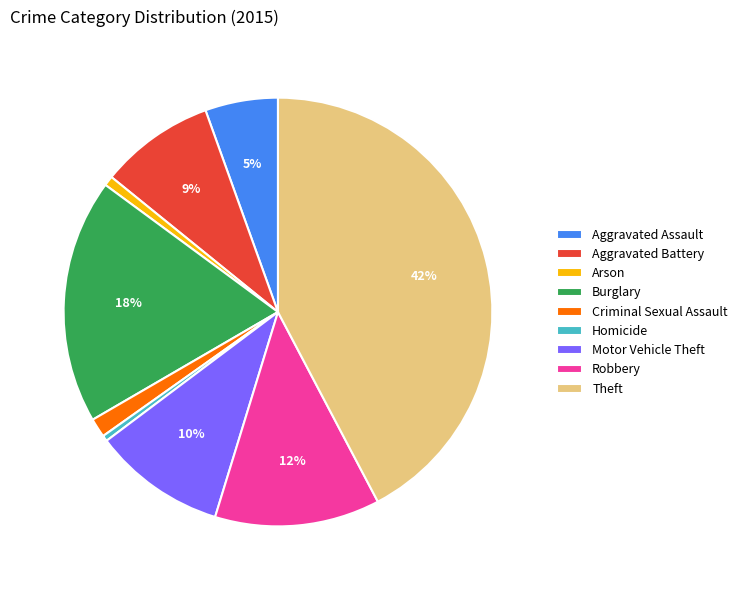

Count the number of slices in the pie.

9